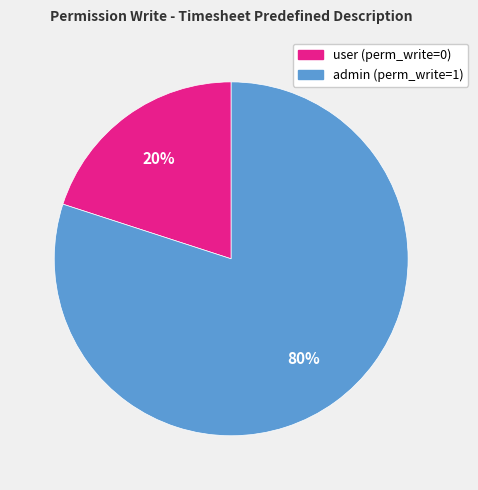

To the nearest percent, what is the difference between the largest and smallest slice percentages?

60%